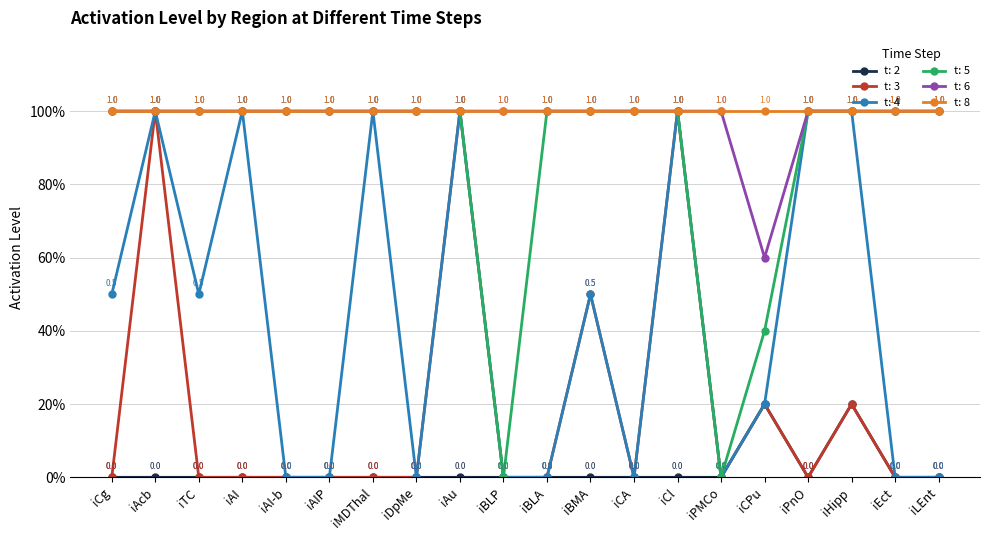

The value of t: 4 at iHipp is 1.0. True or false?

True